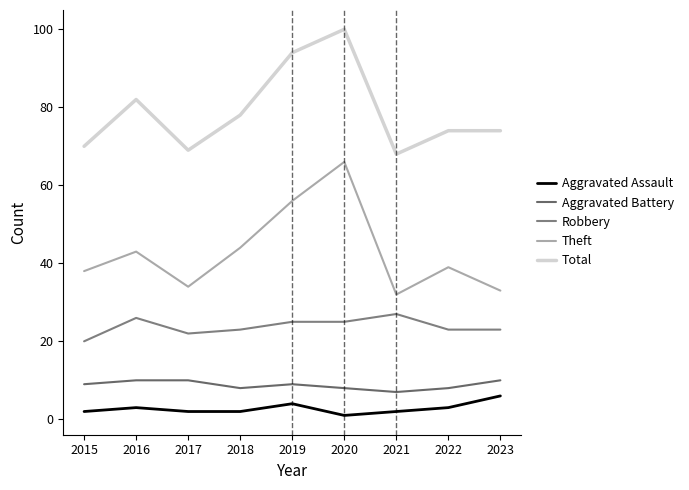

At 2018, list the series in order from smallest to largest.

Aggravated Assault, Aggravated Battery, Robbery, Theft, Total